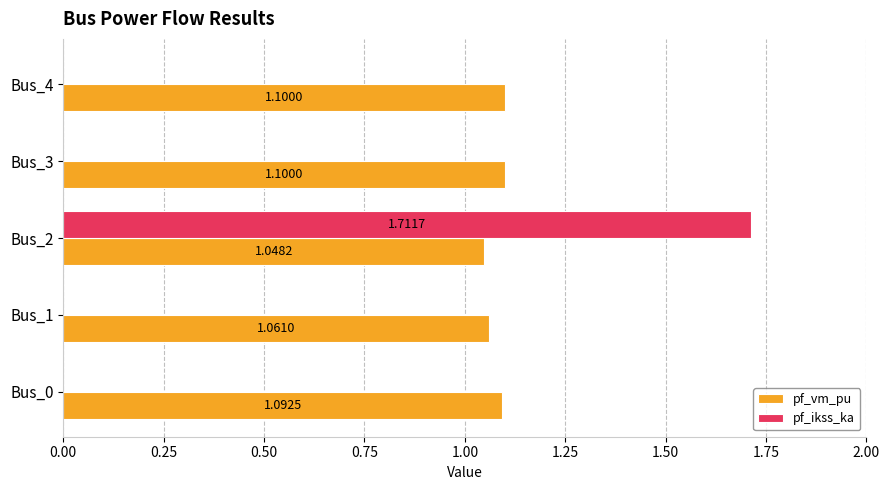

Which series has the largest total across all categories?

pf_vm_pu